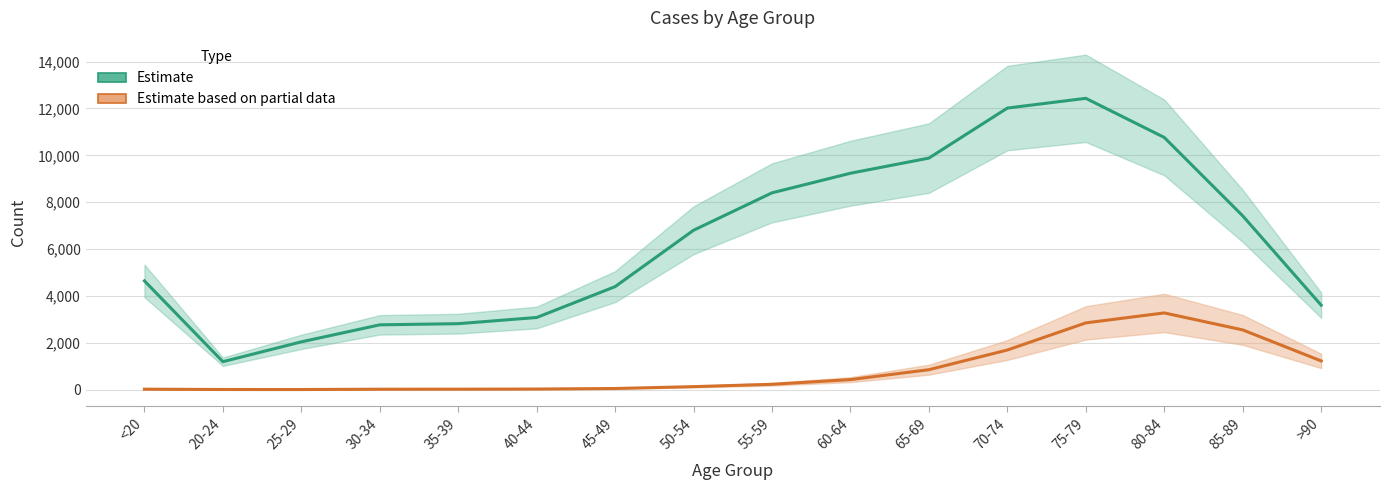

Which label corresponds to the largest value in the chart?

75-79